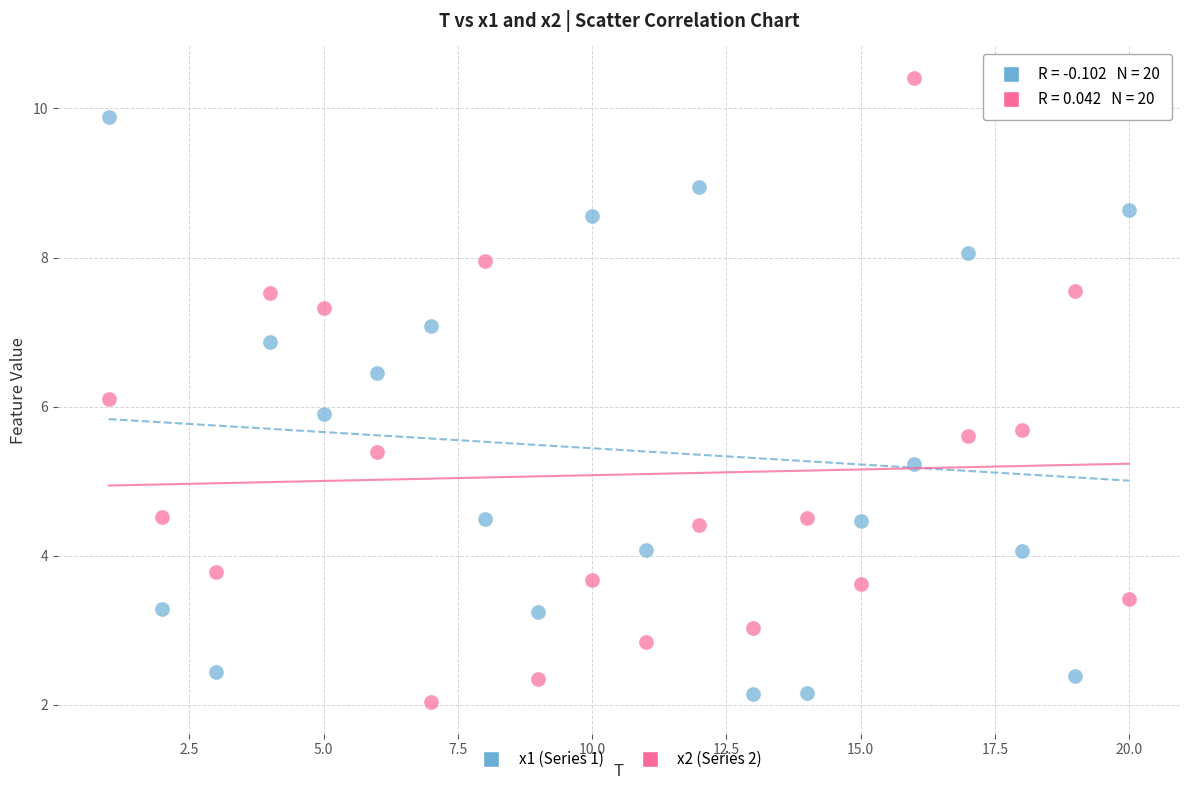

Across all data points, what is the range of X values (max minus min)?

19.0